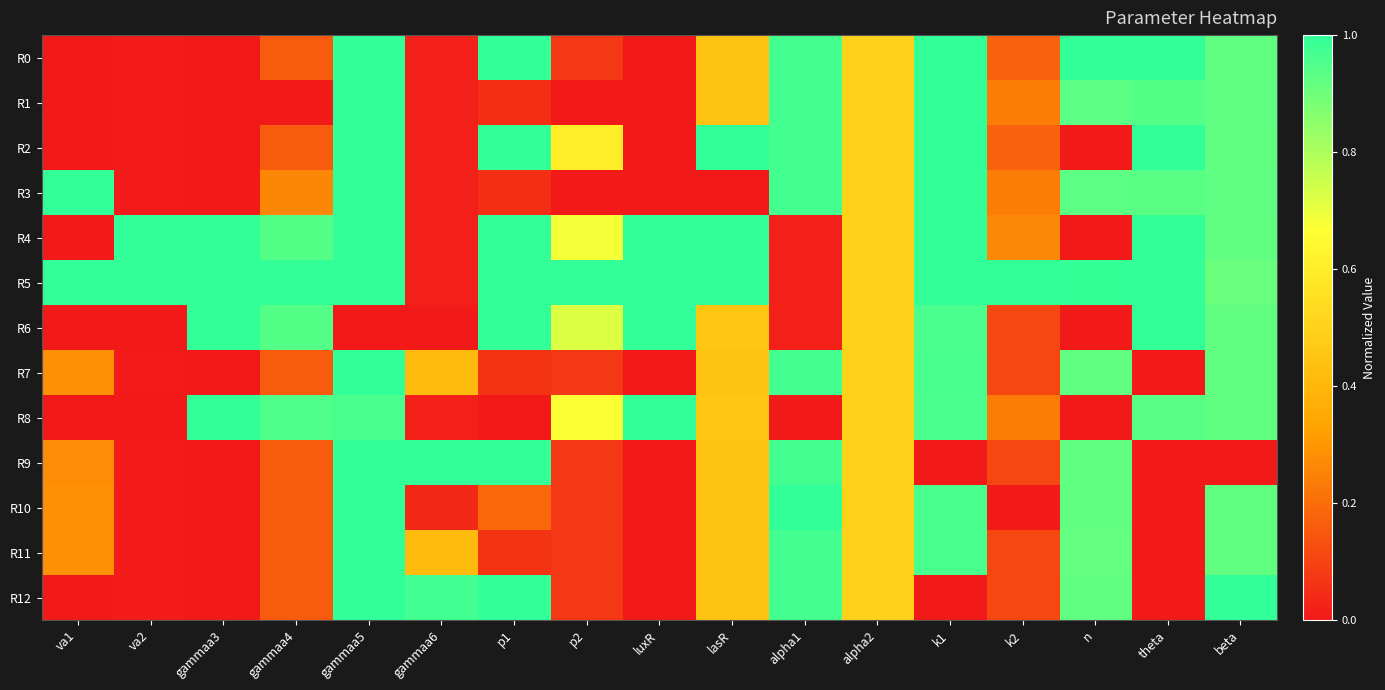

Which series has the largest total across all categories?

R5